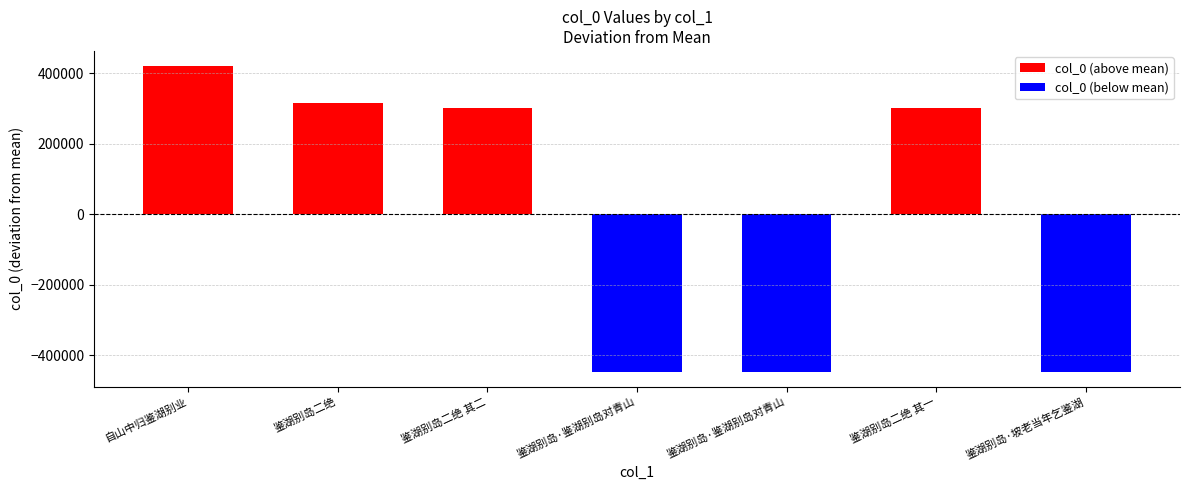

The value at 鉴湖别岛·鉴湖别岛对青山 is 543614. True or false?

False